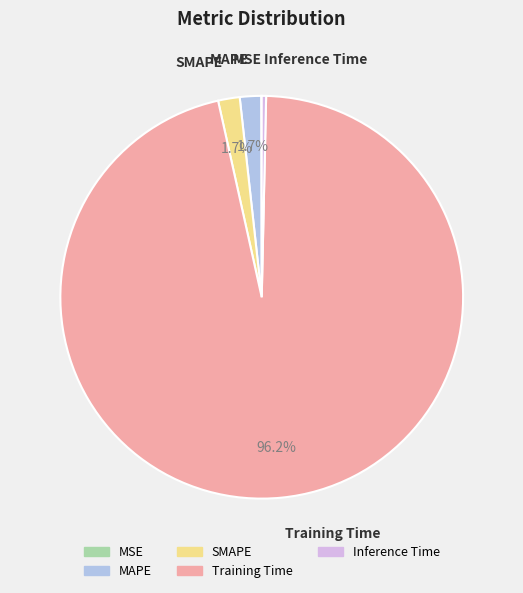

Is there a majority slice in this chart?

Yes